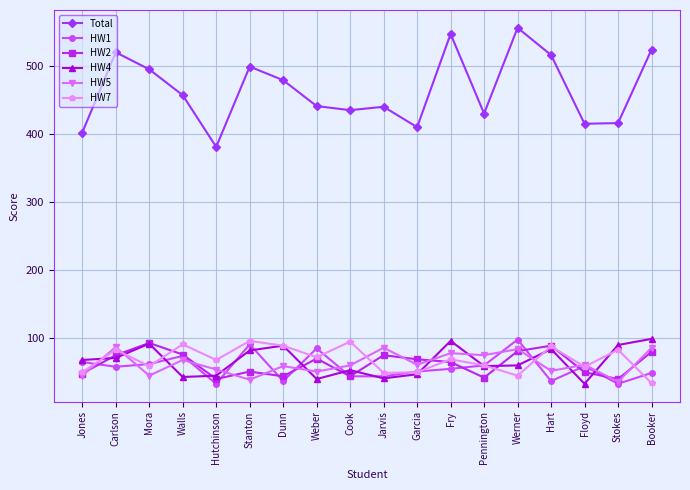

How many values in the HW2 series are below 69?

9